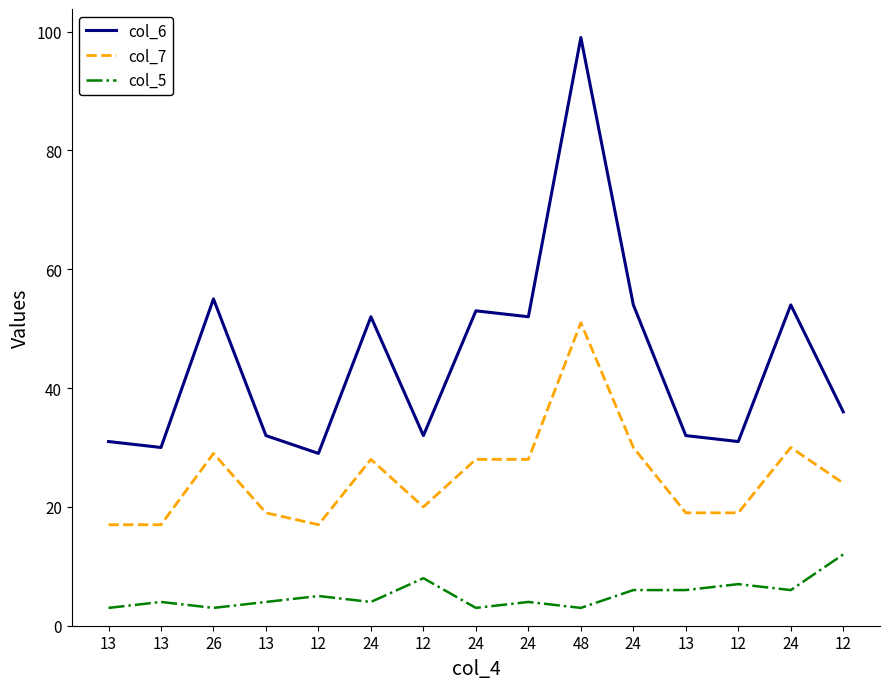

What is the greatest value displayed?

99